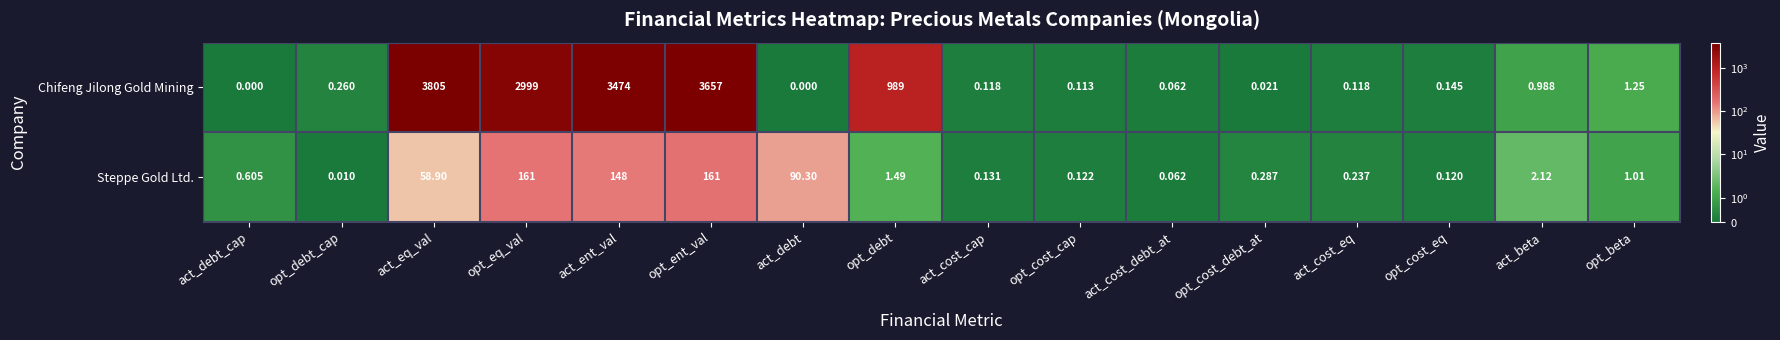

How many data points in Chifeng Jilong Gold Mining are above 0?

14